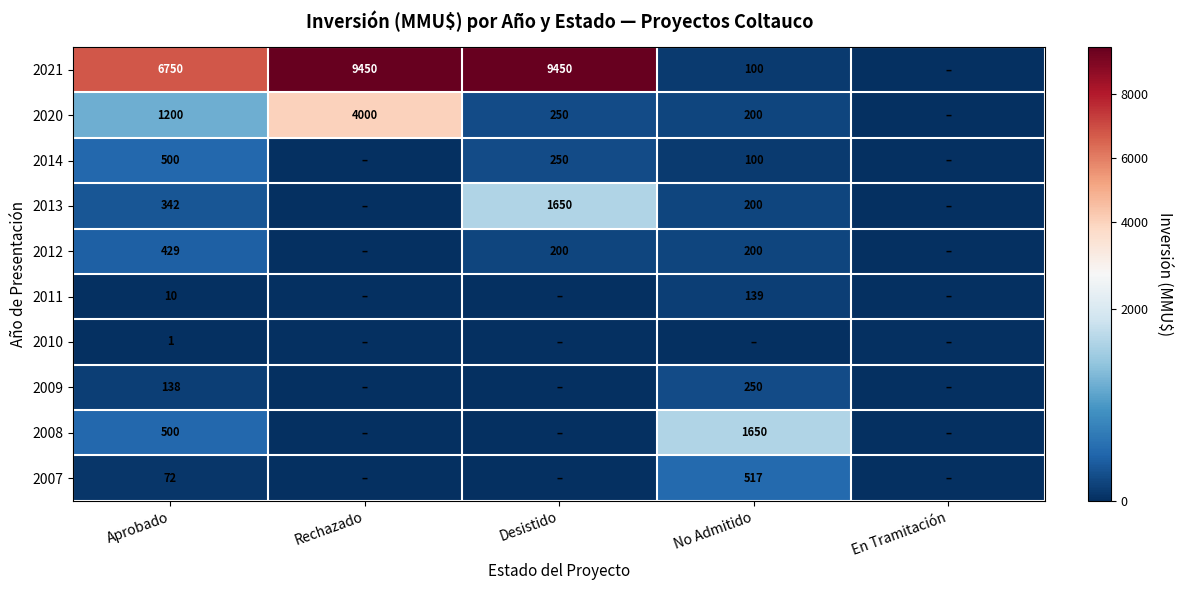

What is the sum of the 2014 values at Desistido and No Admitido?

350